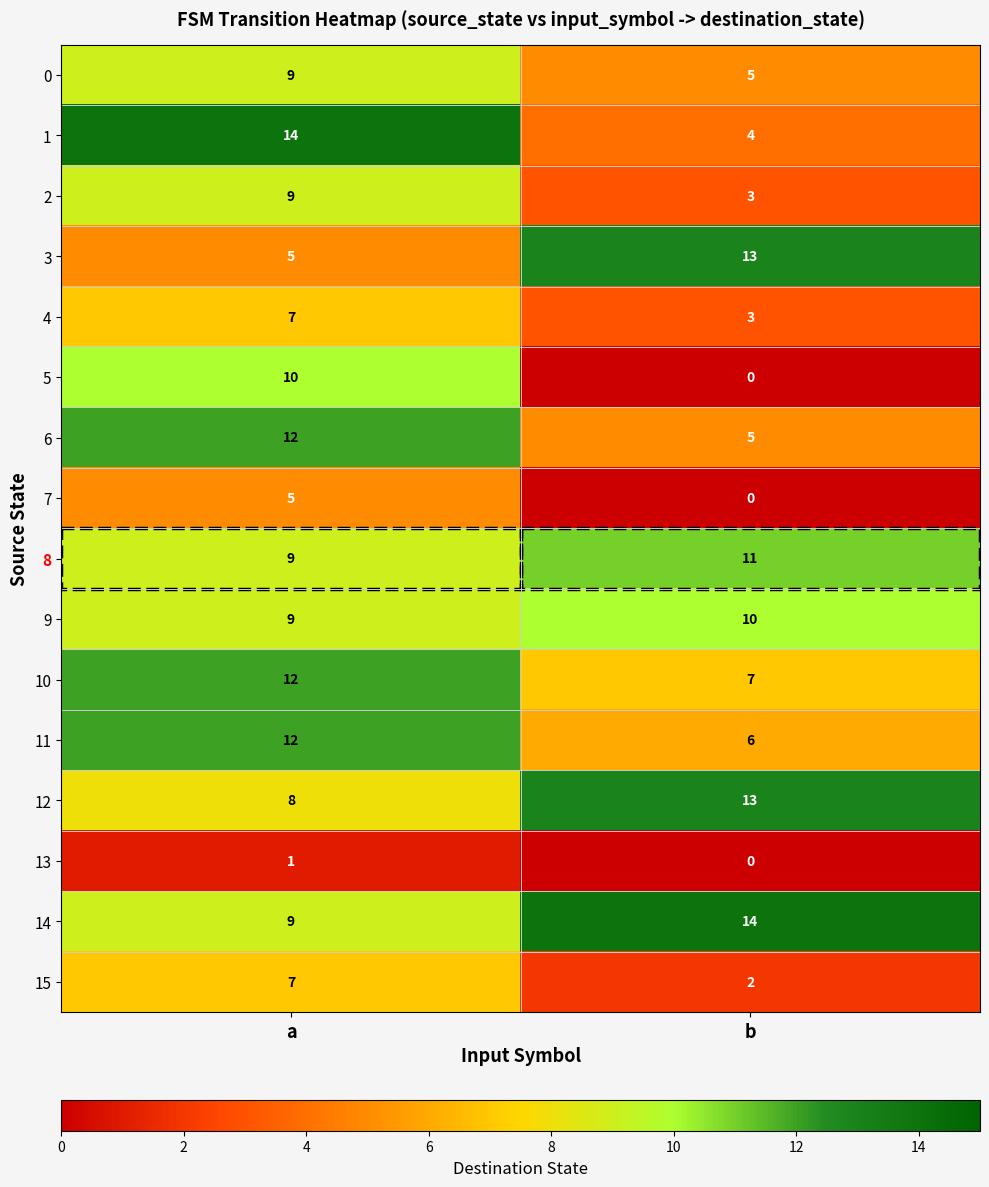

Which category has the lowest value in the 14 series?

a